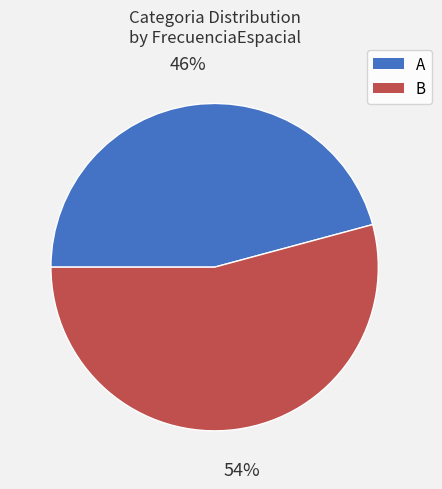

Combined, do A and B account for over 50%?

Yes